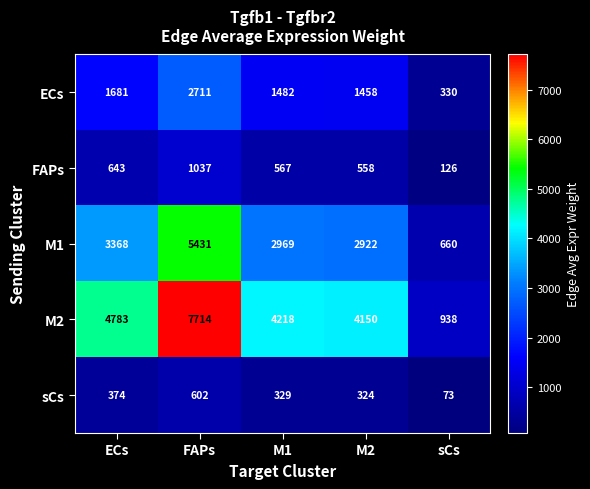

What is the approximate value of sCs at ECs?

374